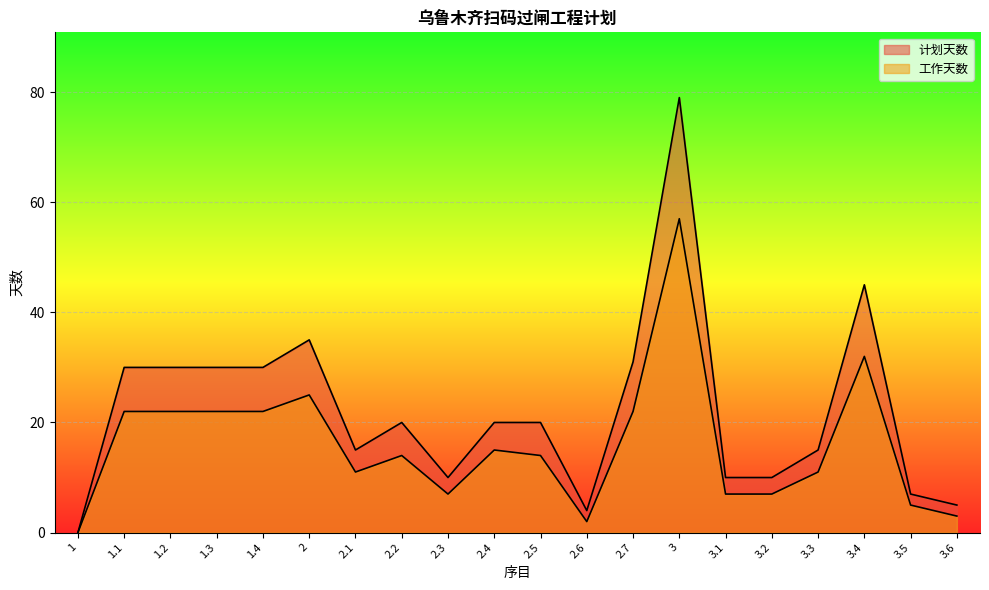

Which series has the largest total across all categories?

计划天数